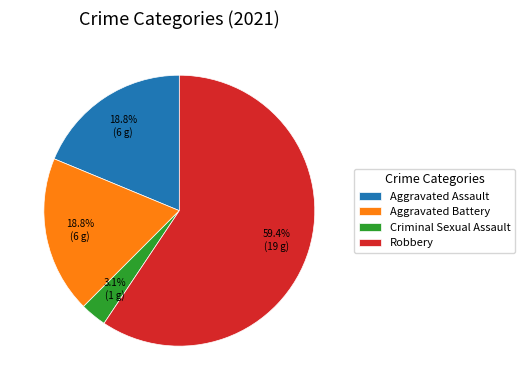

To the nearest percent, what is the difference between the largest and smallest slice percentages?

56%